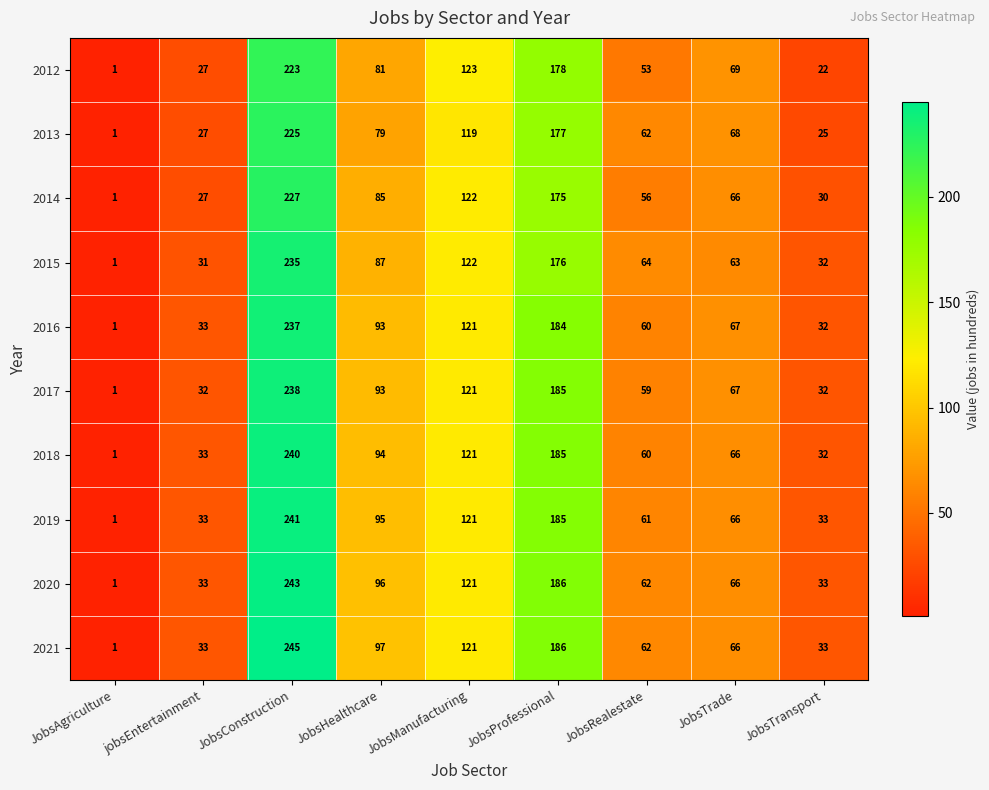

How many data points in 2012 are less than 69?

4